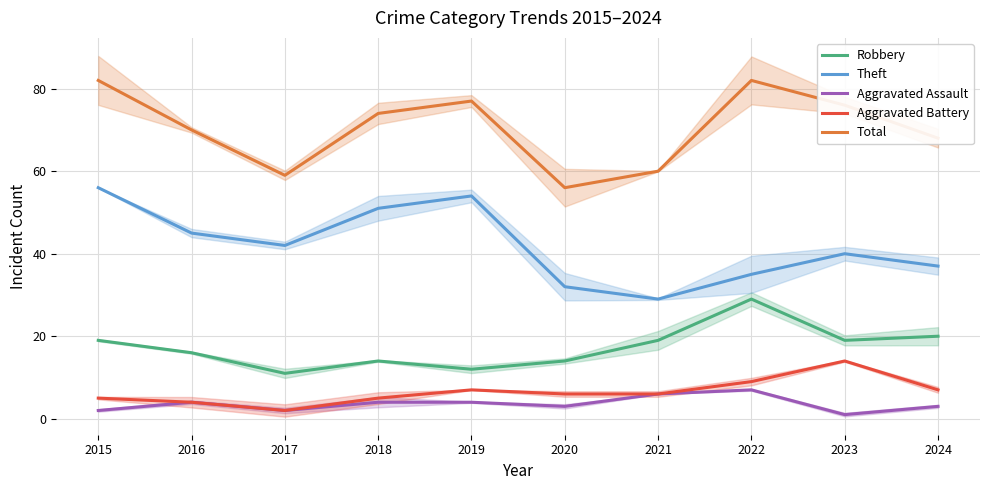

The value of Robbery at 2021 is 19. True or false?

True